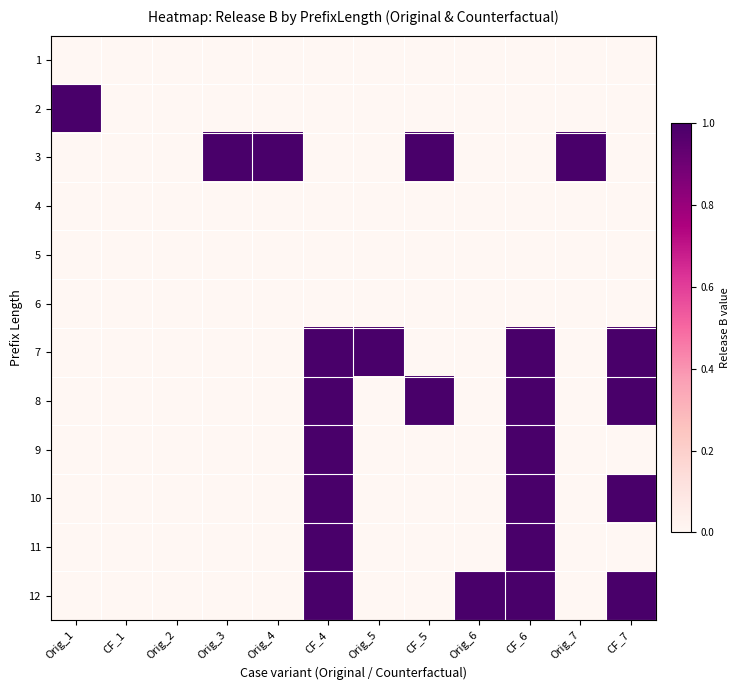

Rank the series by their maximum value, from highest to lowest.

2, 3, 7, 8, 9, 10, 11, 12, 1, 4, 5, 6